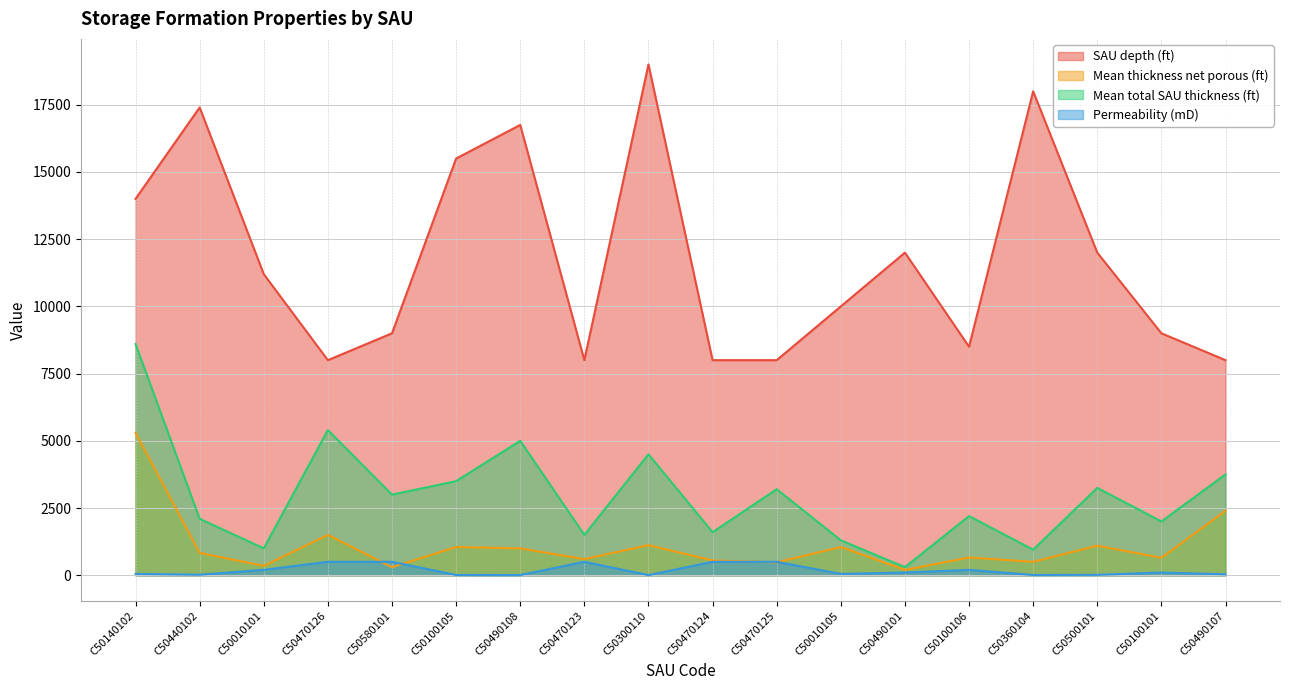

What is the maximum value for Permeability (mD)?

500